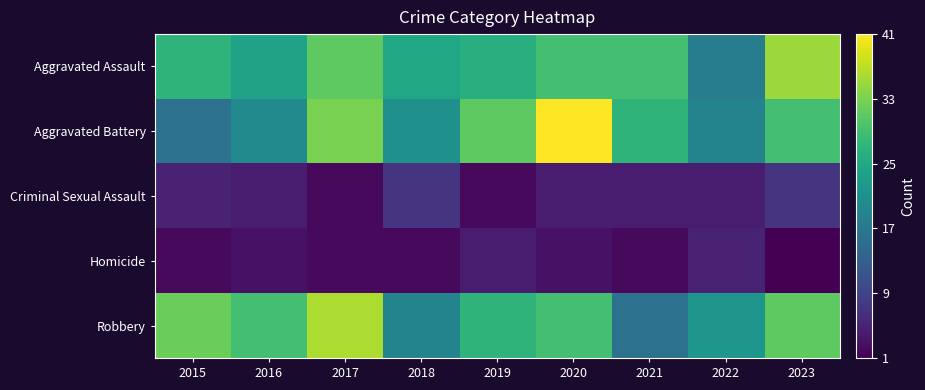

Reading left to right, transcribe all the data shown in this chart.

Aggravated Assault: 2015=27	2016=24	2017=31	2018=25	2019=26	2020=29	2021=29	2022=18	2023=35
Aggravated Battery: 2015=16	2016=20	2017=33	2018=21	2019=31	2020=41	2021=27	2022=19	2023=29
Criminal Sexual Assault: 2015=5	2016=4	2017=2	2018=7	2019=2	2020=4	2021=4	2022=4	2023=7
Homicide: 2015=2	2016=3	2017=2	2018=2	2019=4	2020=3	2021=2	2022=5	2023=1
Robbery: 2015=32	2016=29	2017=36	2018=19	2019=27	2020=29	2021=16	2022=22	2023=31